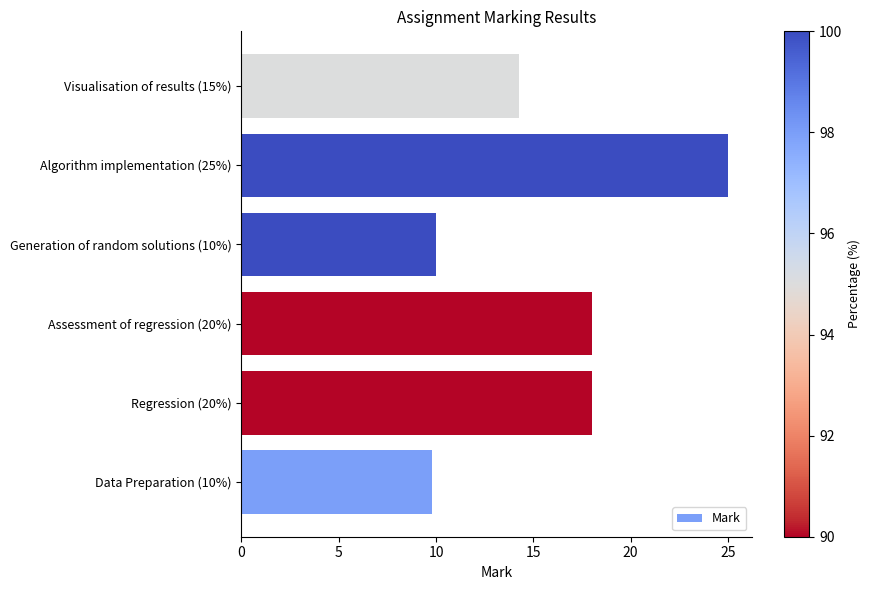

What is the greatest value displayed?

25.0